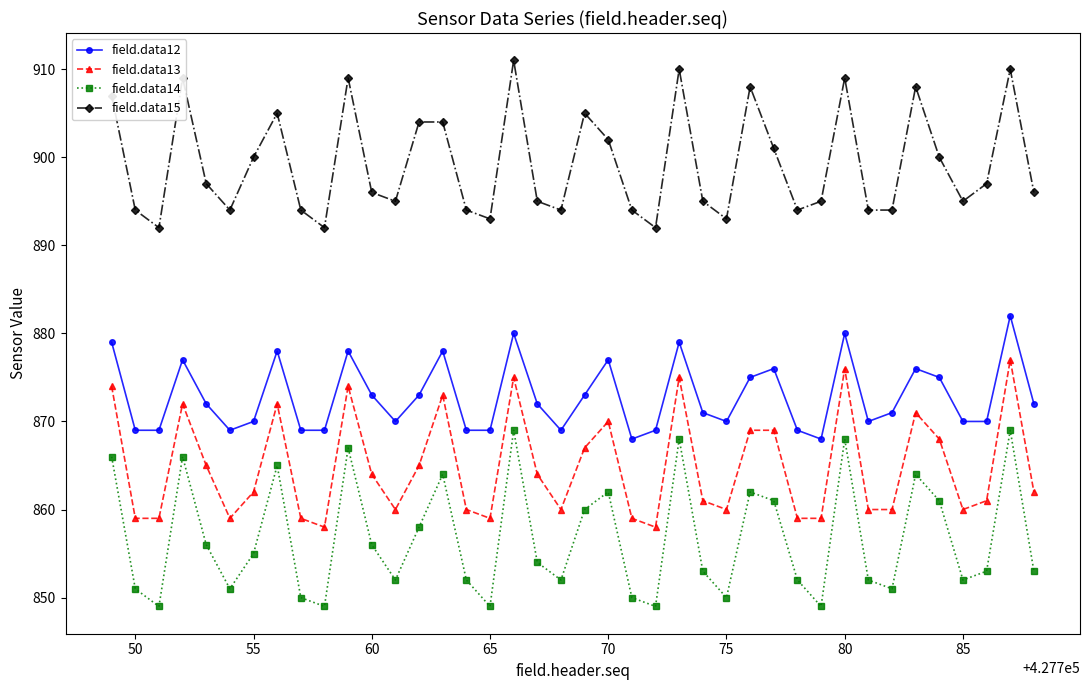

True or false: field.data15 has more than 0 interior local peaks.

True